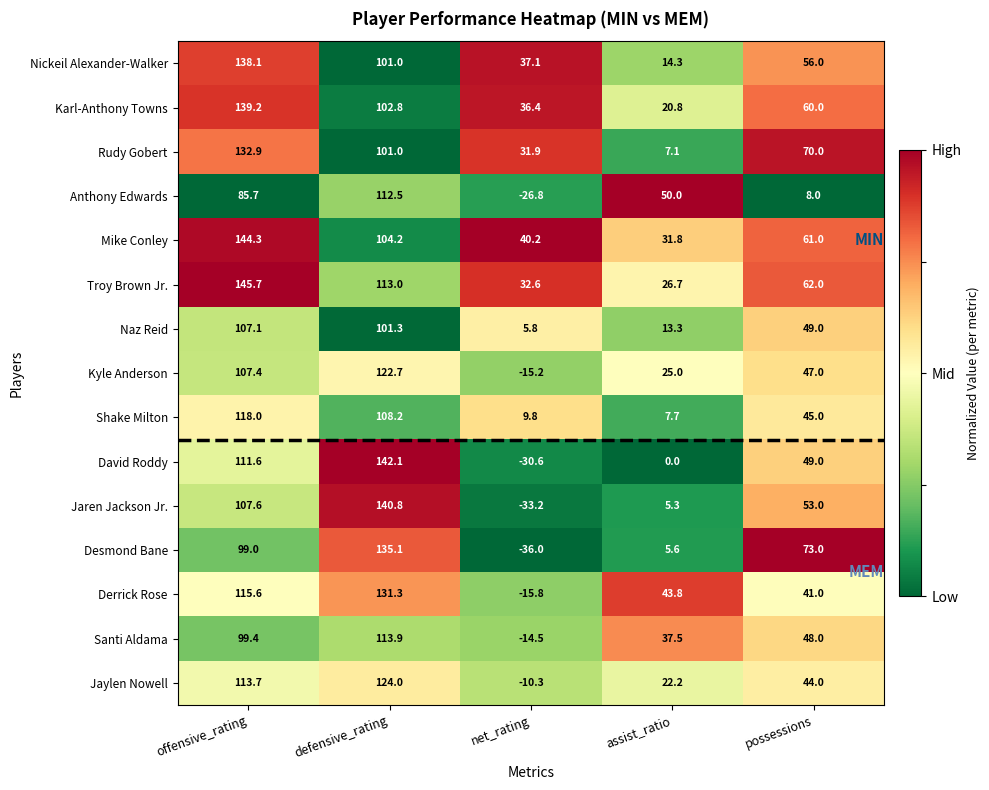

What is the difference between the second highest and minimum values in the Santi Aldama series?

113.9